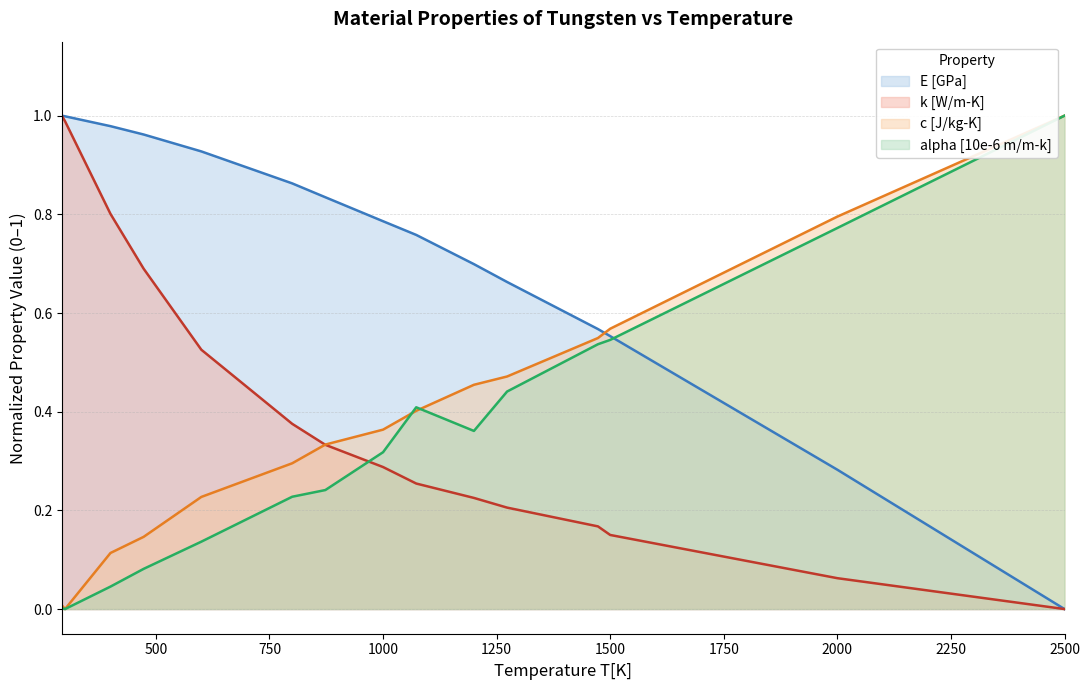

What is the average value of the E_GPa series?

0.7